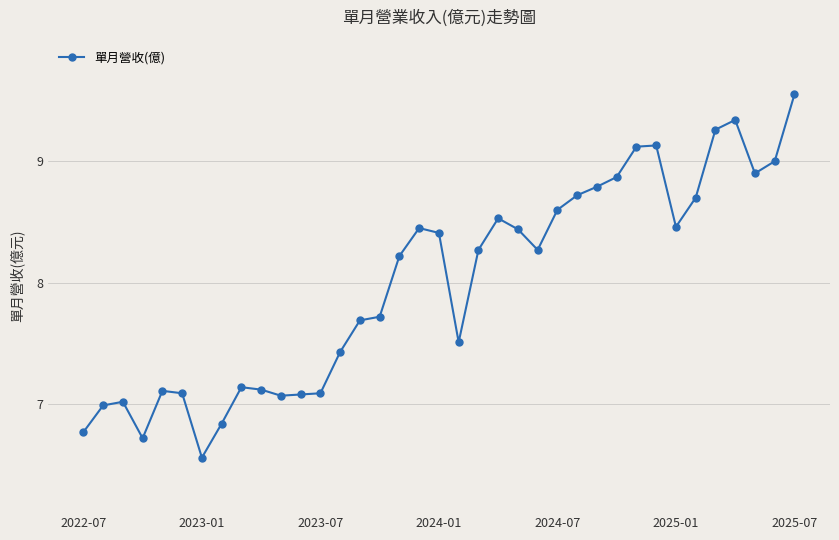

What is the difference between the maximum and minimum values?

3.0